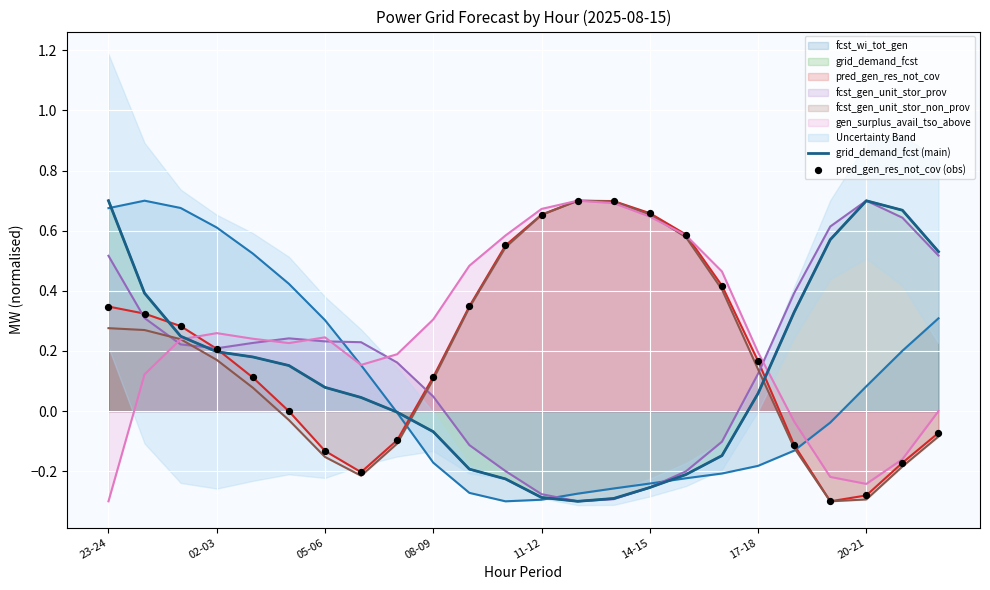

What is the total value across all series at 20-21?

0.4